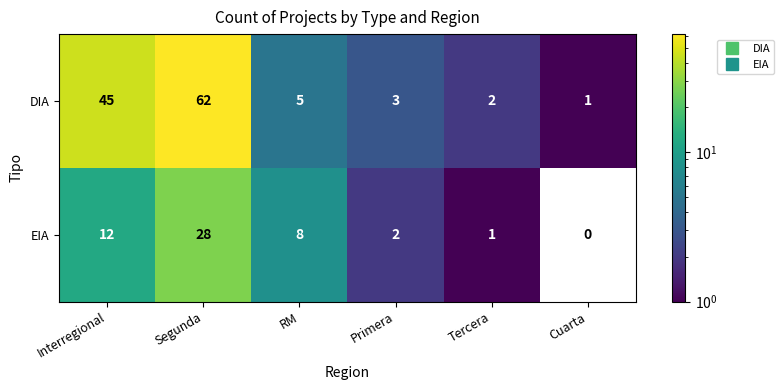

At which label does DIA first exceed 5?

Interregional